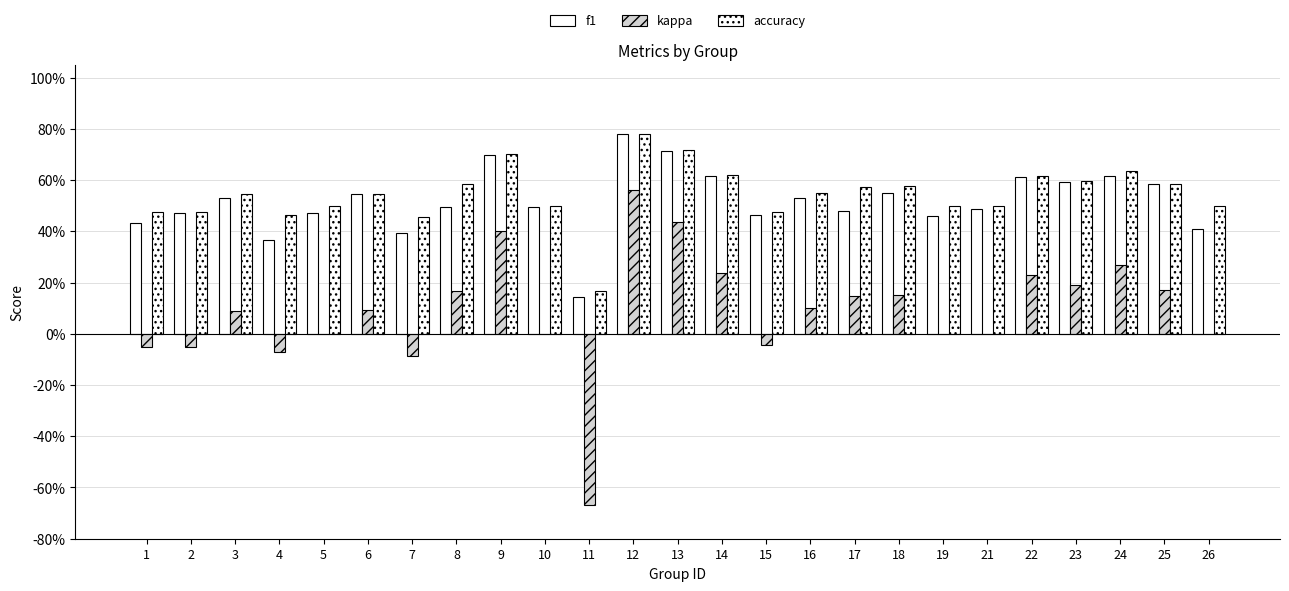

Does the chart contain stacked bars?

No